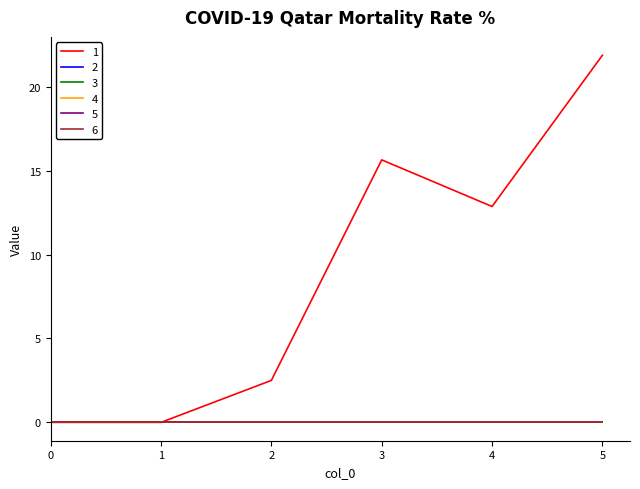

True or false: 1 has more than 0 points higher than both neighbors.

True